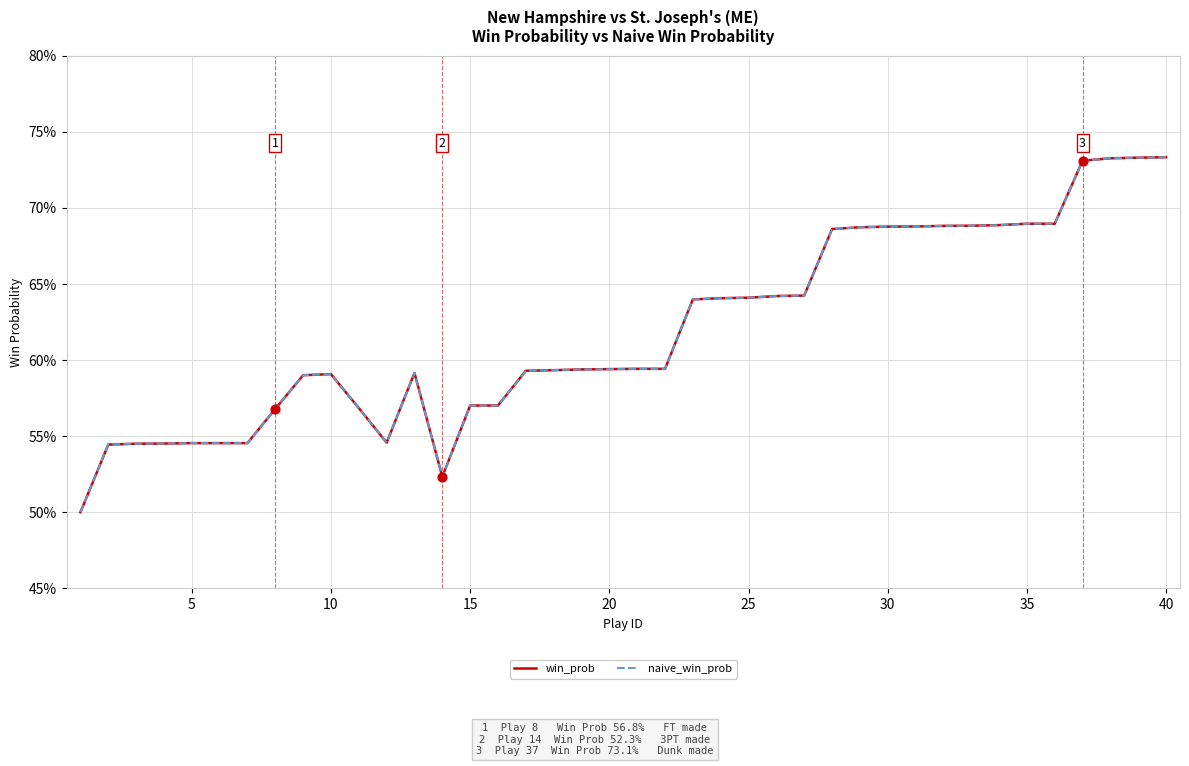

At how many categories does at least one series exceed 0?

40